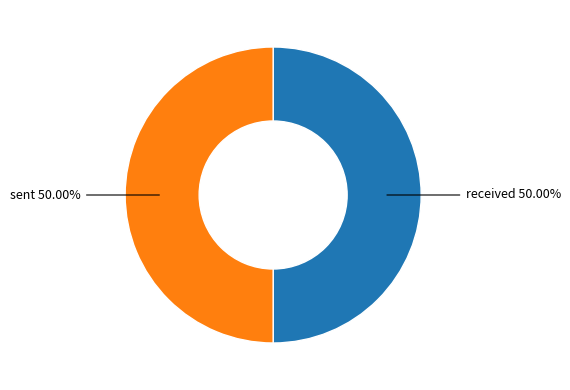

Do sent and received together represent more than half of the pie?

Yes